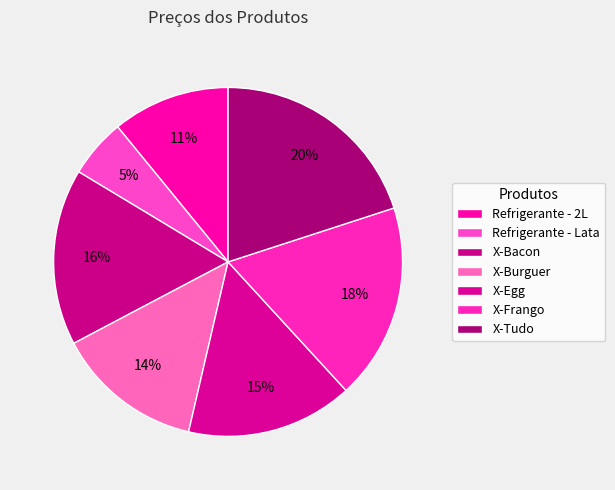

To the nearest percent, what is the difference between the largest and smallest slice percentages?

15%